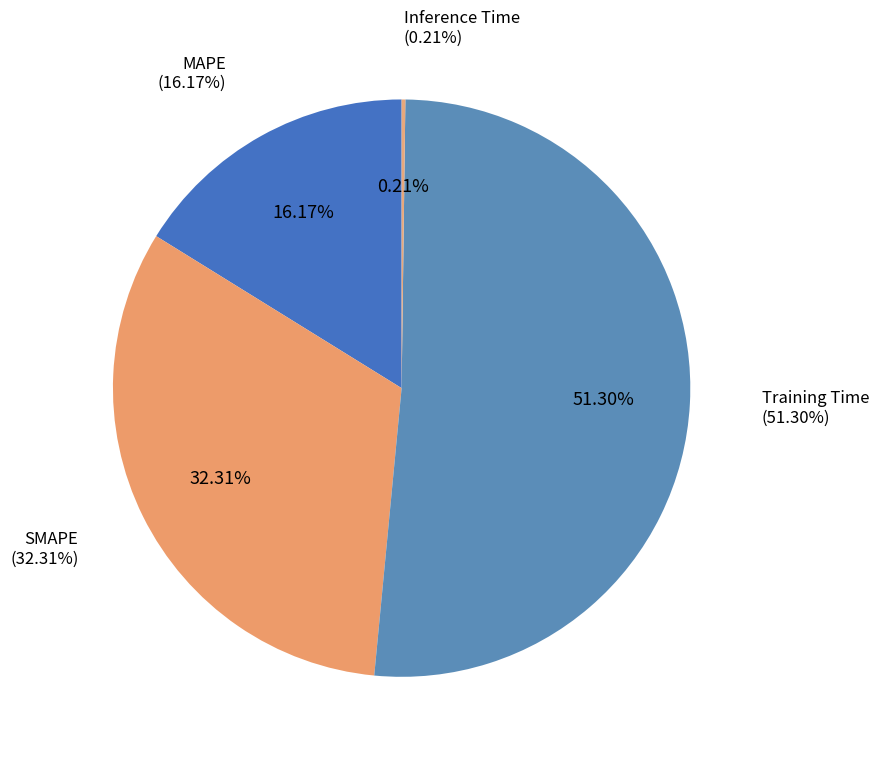

Between SMAPE and Training Time, which is larger?

Training Time